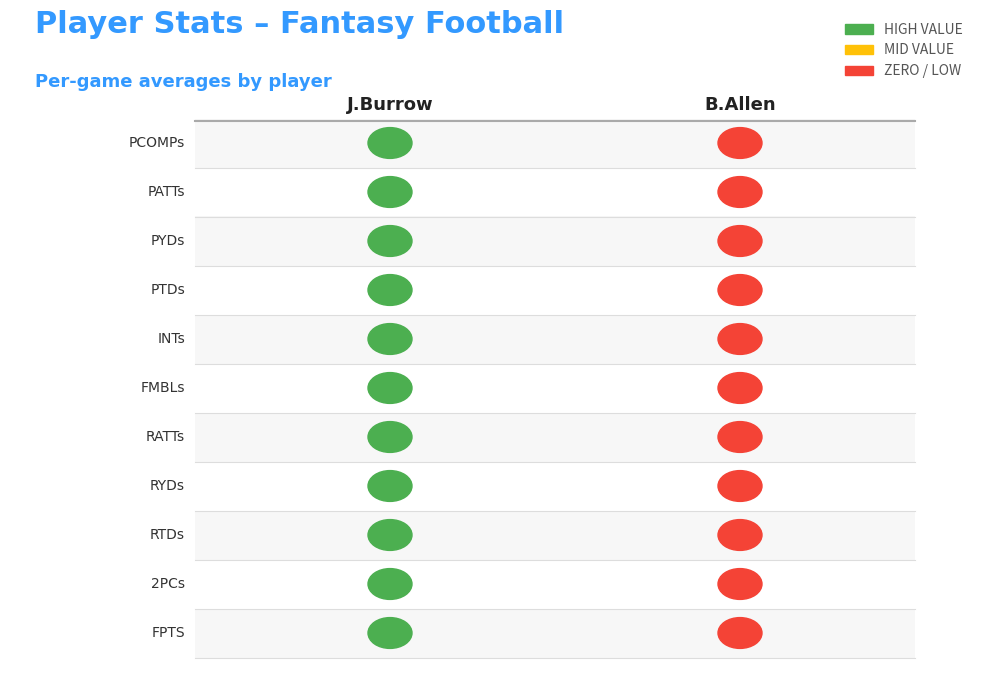

Reading left to right, list all the values displayed in this chart.

J.Burrow: 24.6	34.1	253.3	1.5	0.3	0.1	2.1	6.2	0.1	0.1	16.5
B.Allen: 0.0	0.0	0.0	0.0	0.0	0.0	0.0	0.0	0.0	0.0	0.0